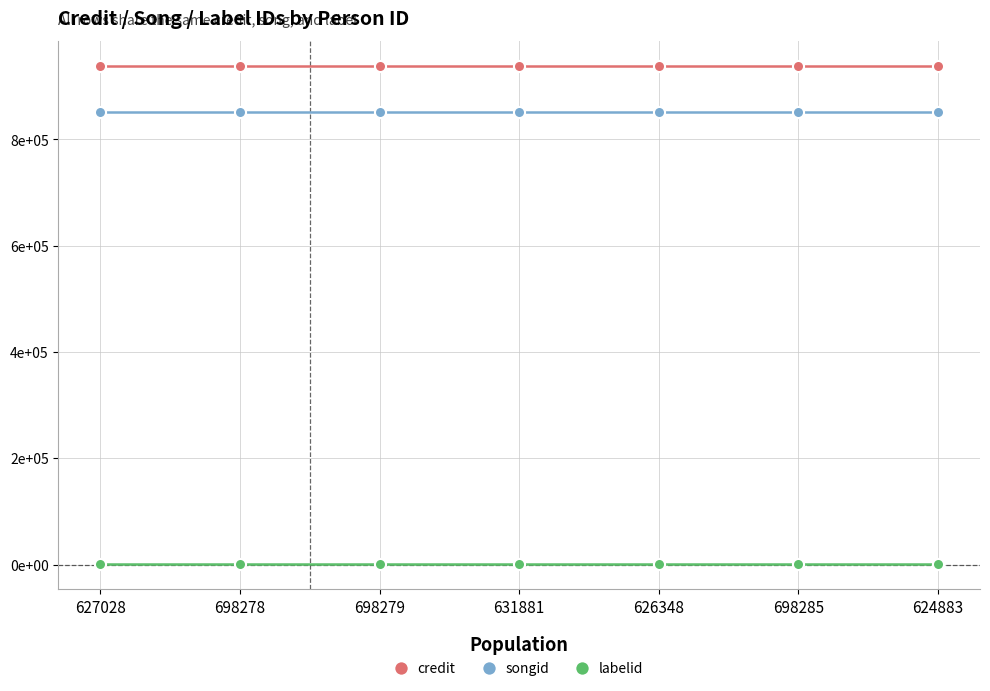

True or false: labelid and credit intersect in this chart.

False